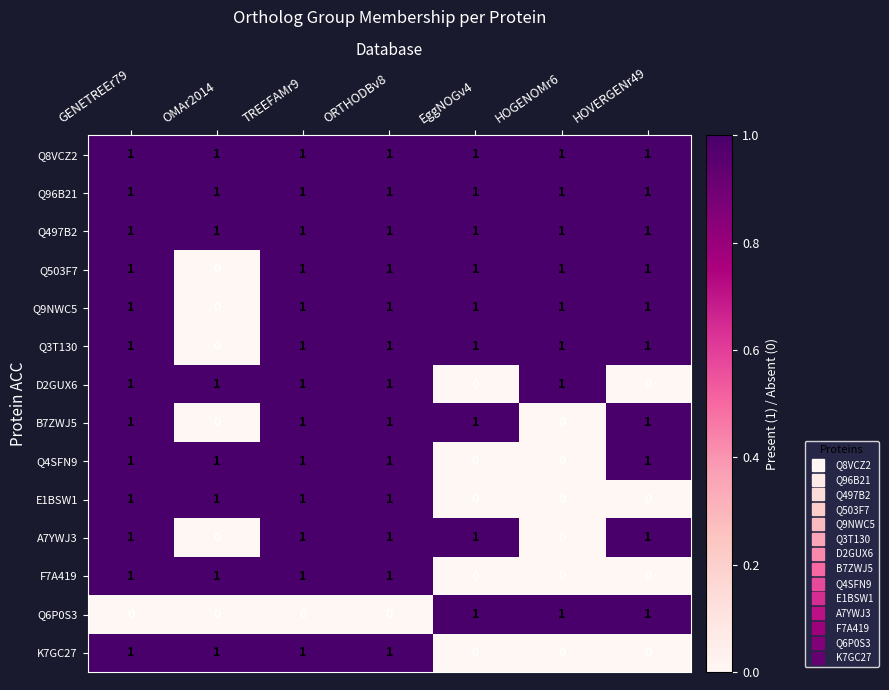

What is the sum of all Q8VCZ2 values?

7